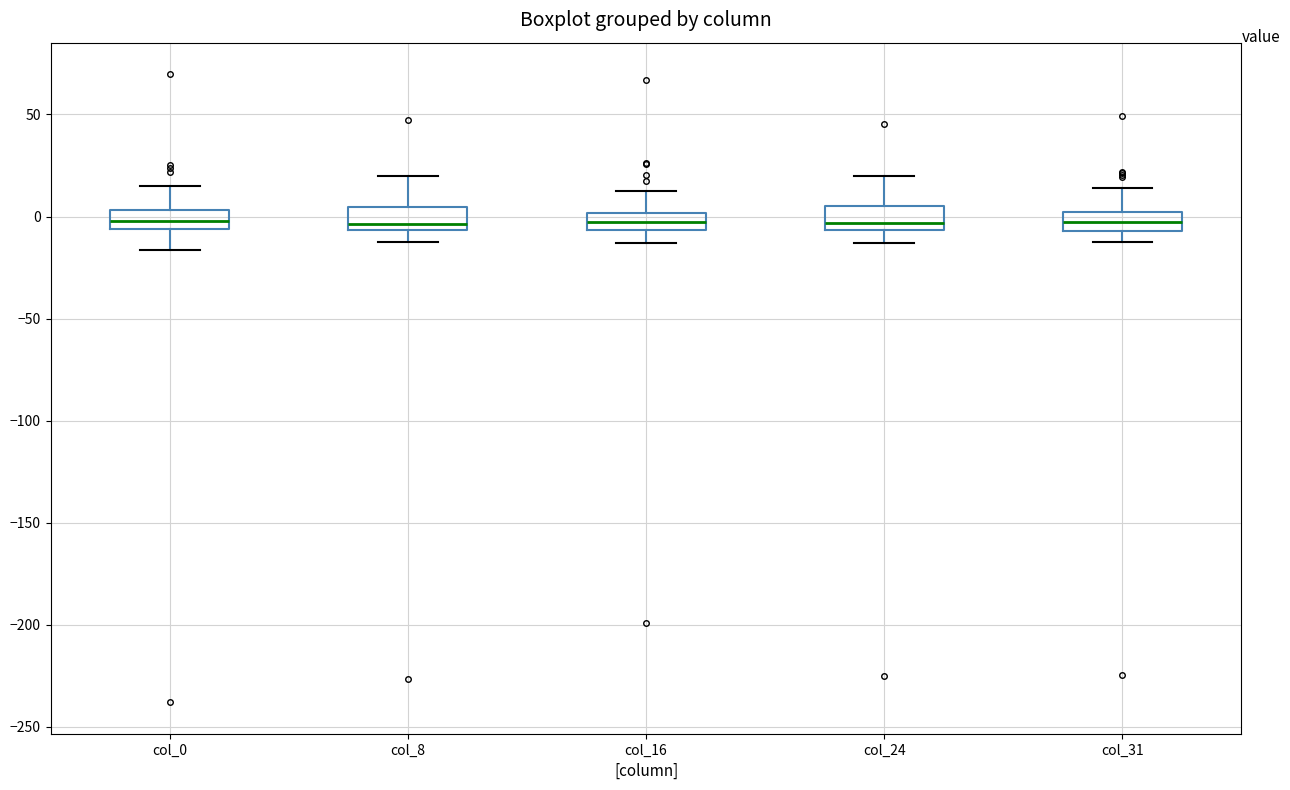

Reading left to right, transcribe this box plot: for each box, give where its median line is, the range the box spans, and where its two whiskers end, as read against the y-axis. The values are not printed on the chart, so give them approximately, as read against the axis.

col_0: median 0, box -5 to 5, whiskers -15 to 15
col_8: median -5 (just above the box's lower edge), box -5 to 5, whiskers -10 to 20
col_16: median -5 (inside the box), box -5 to 0, whiskers -15 to 15
col_24: median -5 (just above the box's lower edge), box -5 to 5, whiskers -15 to 20
col_31: median -5 (inside the box), box -5 to 0, whiskers -15 to 15